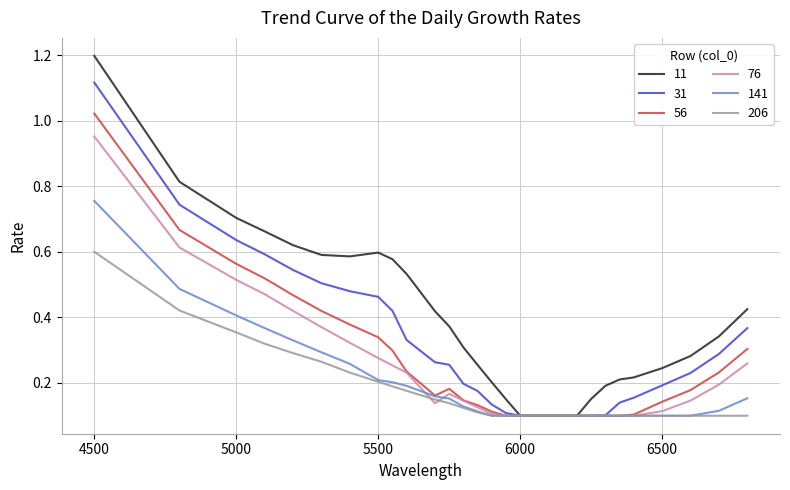

Which series has the largest total across all categories?

11